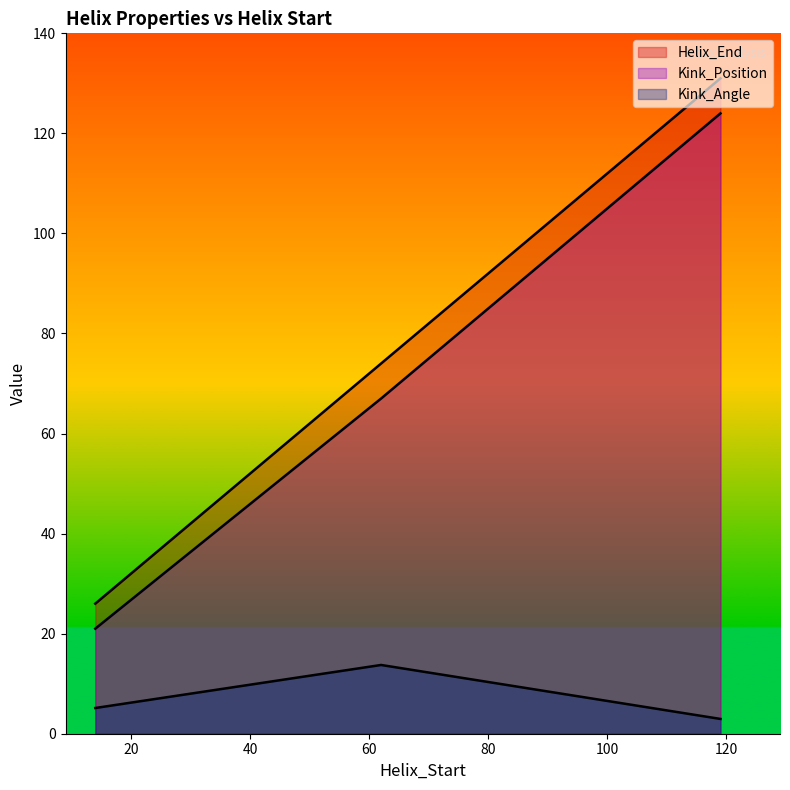

Reading left to right, transcribe all the data shown in this chart.

Helix_End: 14=26.0	62=74.0	119=131.0
Kink_Position: 14=21.0	62=67.0	119=124.0
Kink_Angle: 14=5.1	62=13.7	119=3.0